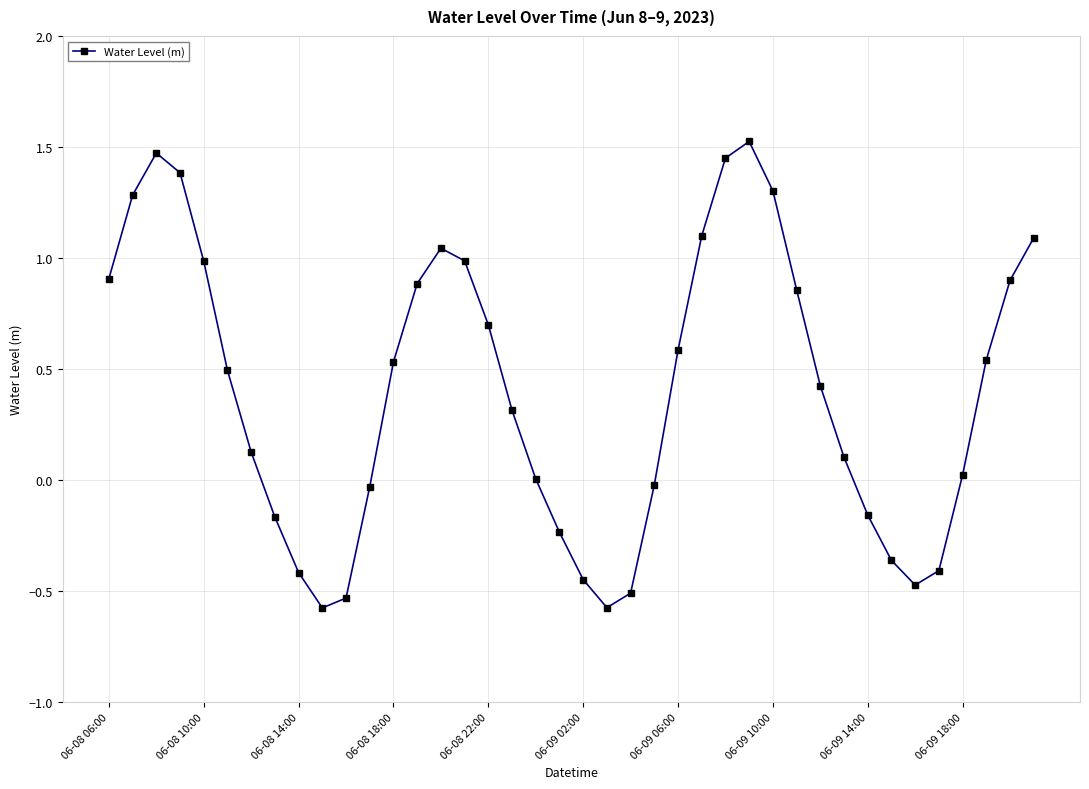

What is the value of the 31st point from the left?

0.4